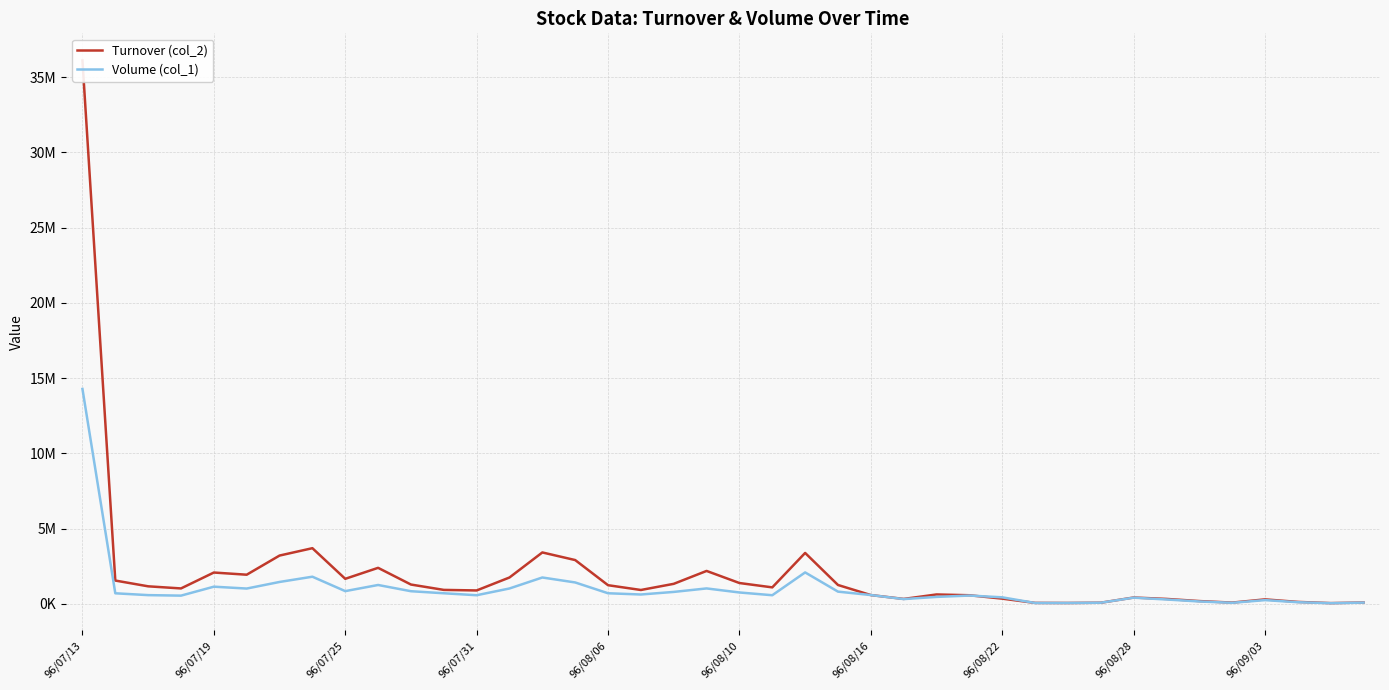

Rank the categories by Turnover (col_2) value from lowest to highest.

38, 30, 29, 31, 35, 39, 37, 34, 36, 25, 33, 28, 32, 27, 24, 26, 12, 17, 11, 96/07/31, 21, 96/07/25, 16, 23, 10, 18, 20, 96/07/19, 96/08/28, 13, 96/08/10, 96/08/06, 19, 96/09/03, 15, 96/08/16, 22, 14, 96/08/22, 96/07/13